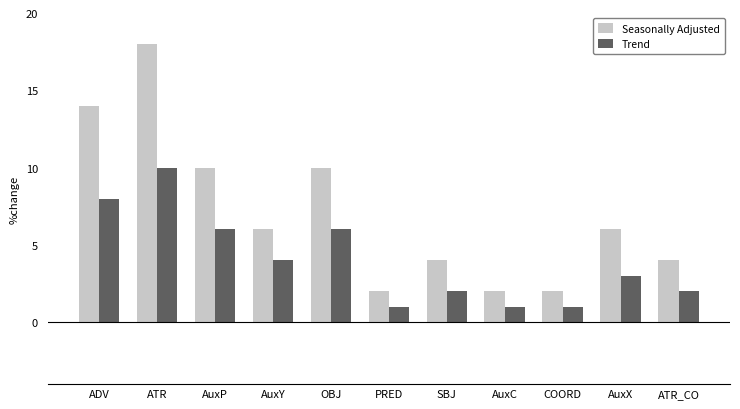

How many bars are there in each group?

2